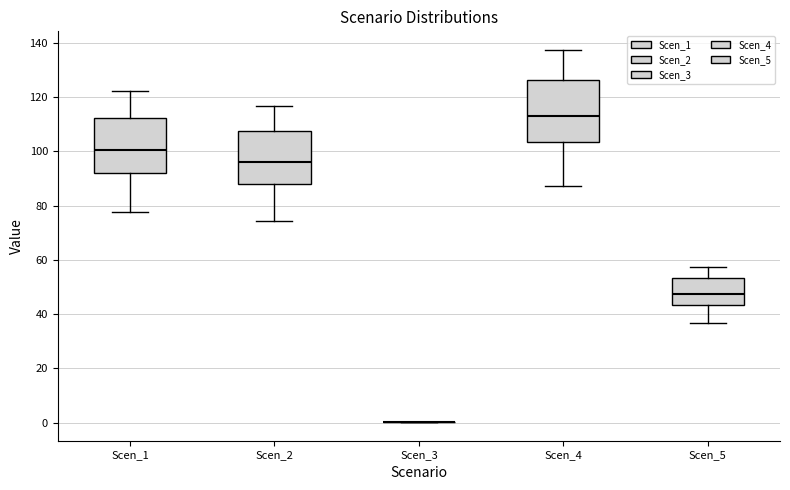

Reading left to right, transcribe this box plot: for each box, give where its median line is, the range the box spans, and where its two whiskers end, as read against the y-axis. The values are not printed on the chart, so give them approximately, as read against the axis.

Scen_1: median 100, box 92 to 112, whiskers 78 to 122
Scen_2: median 96, box 88 to 108, whiskers 74 to 116
Scen_3: box collapsed to a line at 0, whiskers 0 to 0
Scen_4: median 112, box 104 to 126, whiskers 88 to 138
Scen_5: median 48, box 44 to 54, whiskers 36 to 58